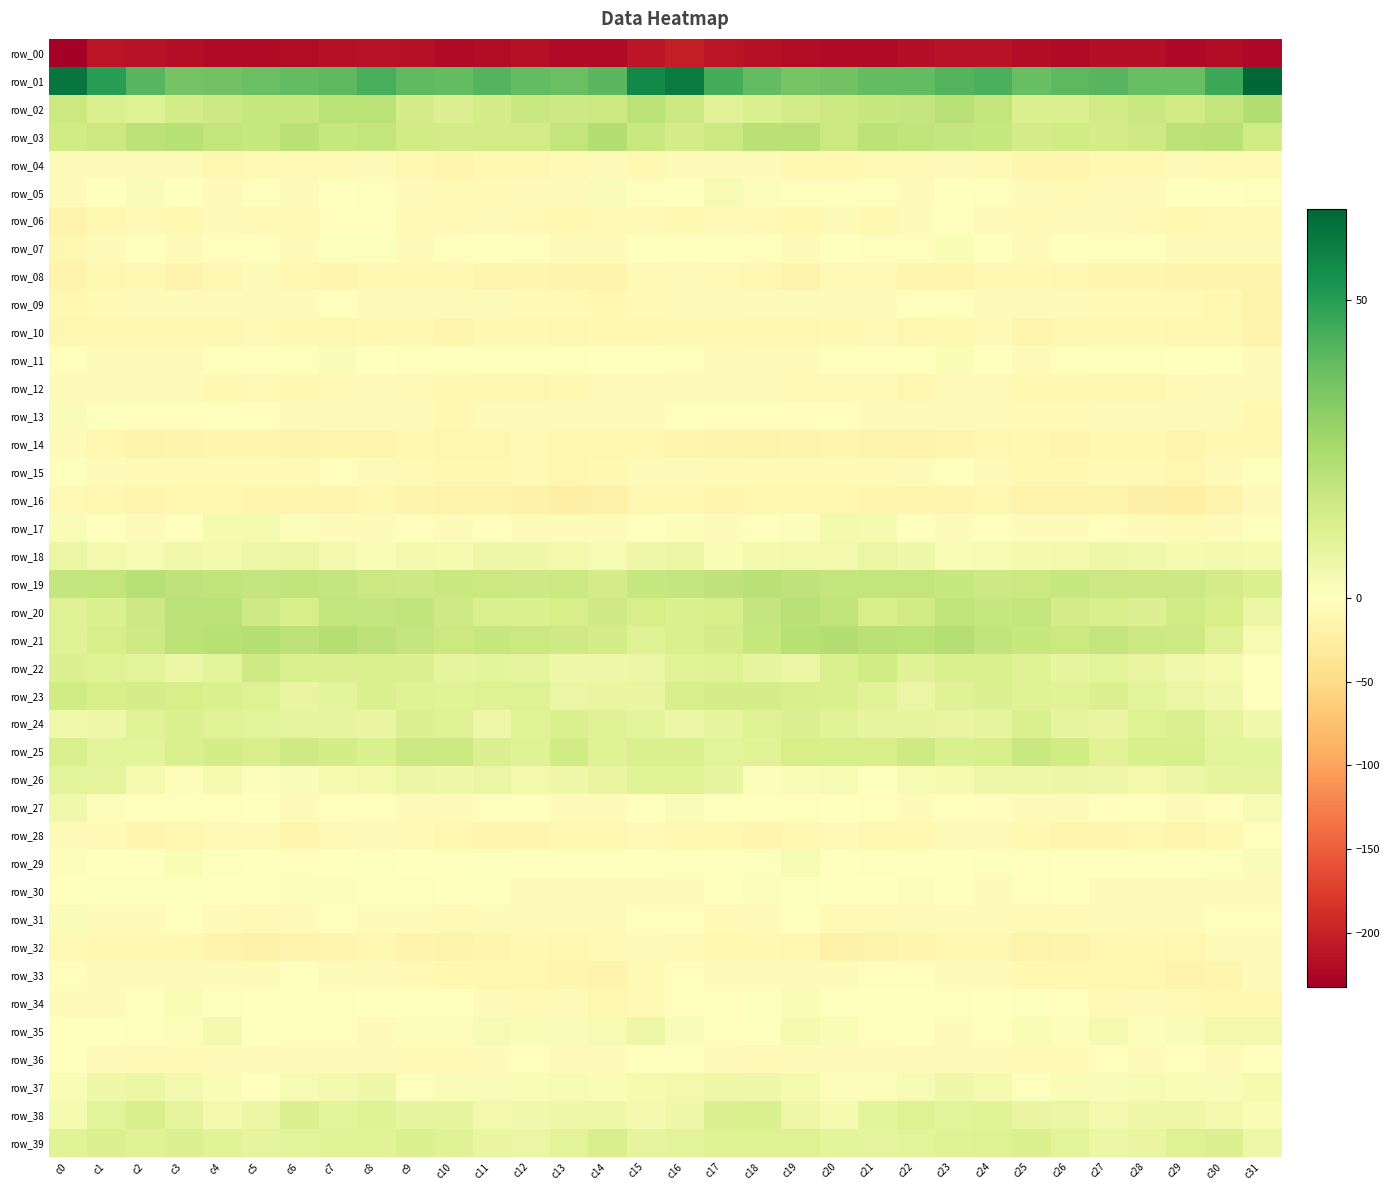

Which category has the highest value in the row_29 series?

c19